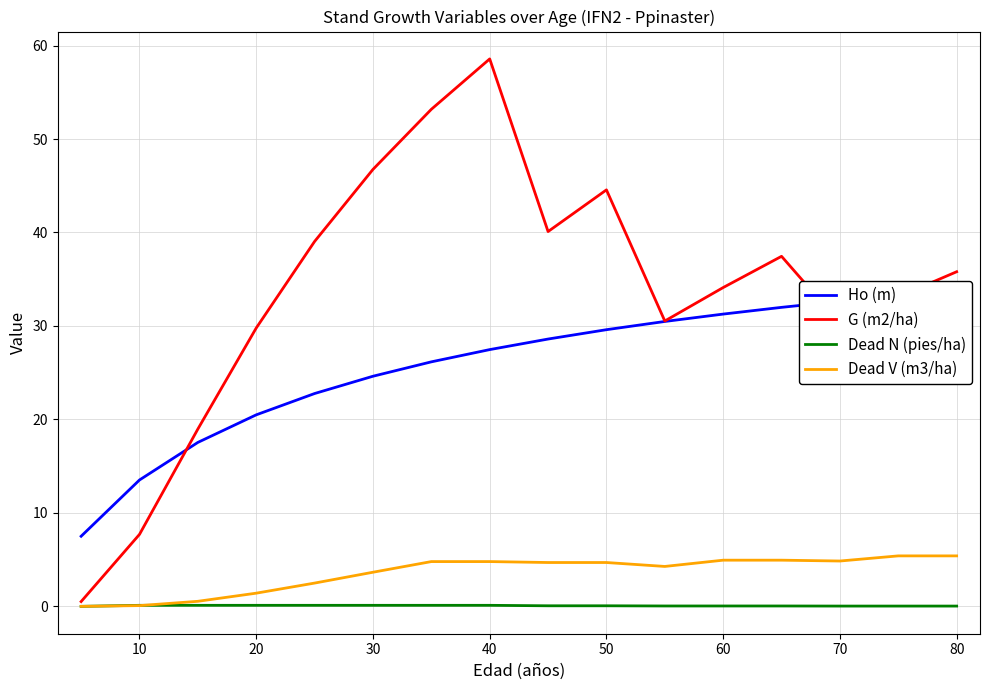

The value of Dead V (m3/ha) at 70 is 4.8. True or false?

True